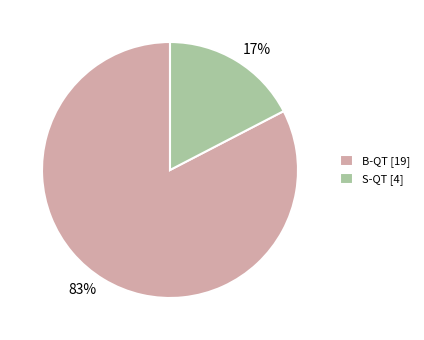

Do S-QT [4] and B-QT [19] together represent more than half of the pie?

Yes